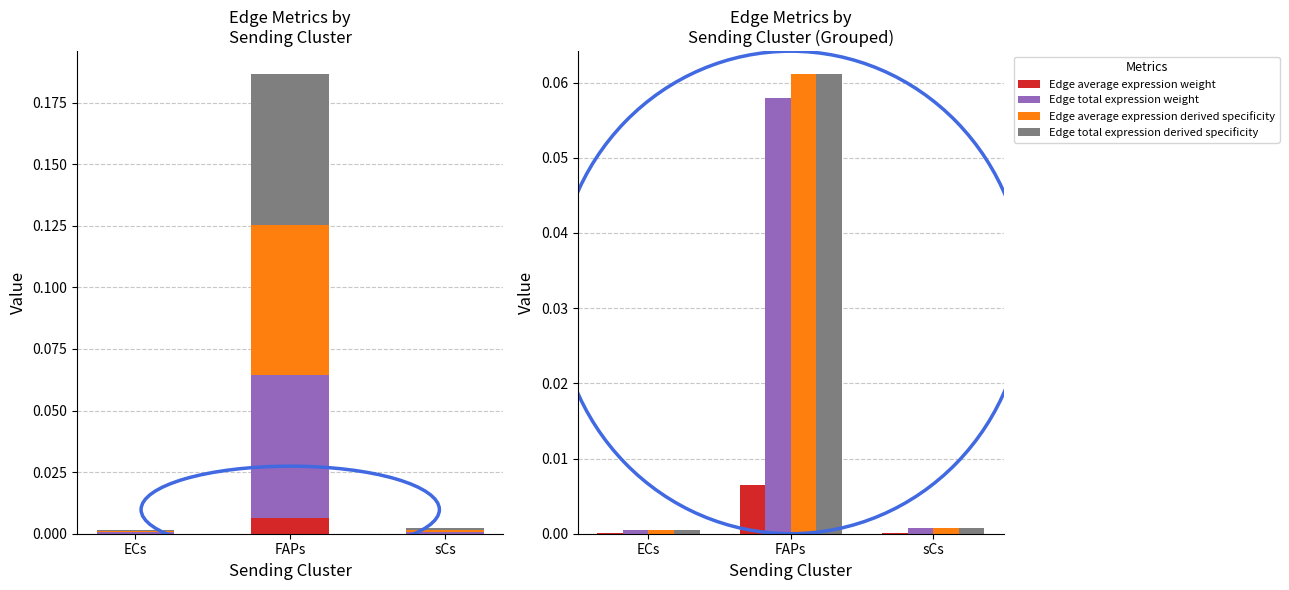

Is it true that Edge total expression derived specificity equals 0.1 at FAPs?

True